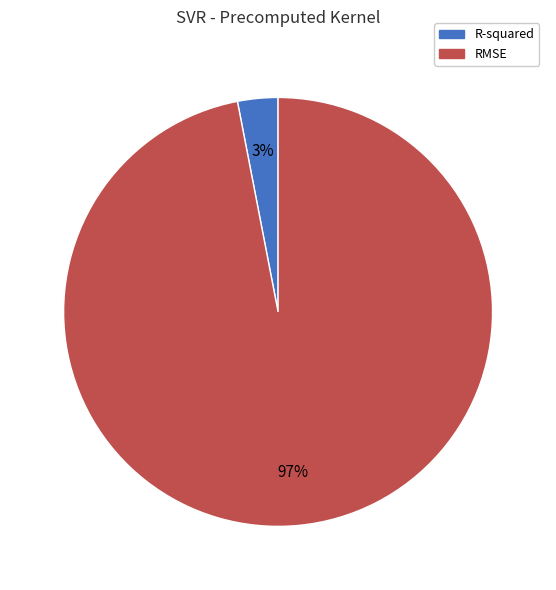

Is RMSE the majority of the pie?

Yes